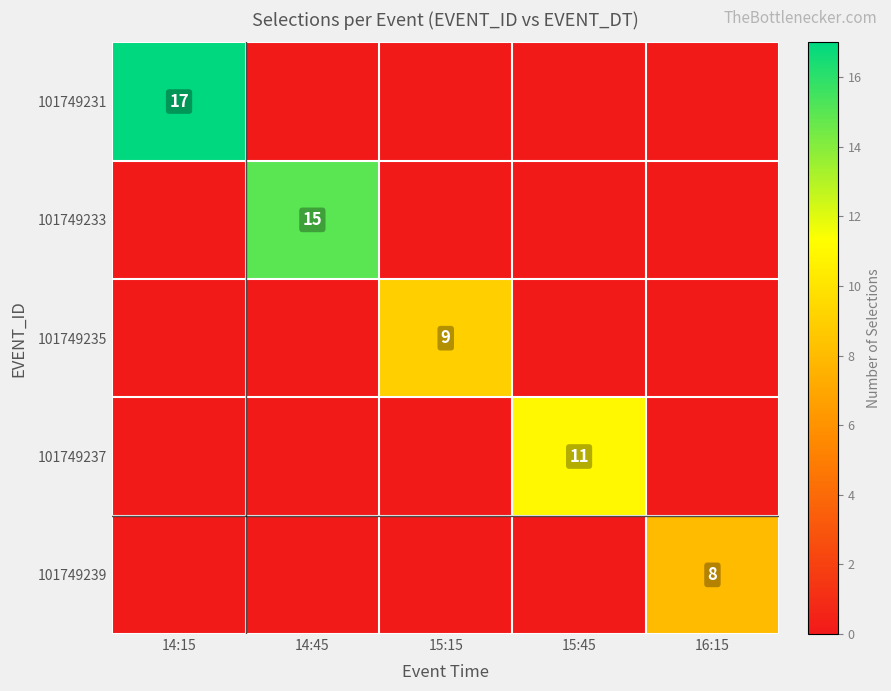

The value of 101749239 at 16:15 is 4. True or false?

False